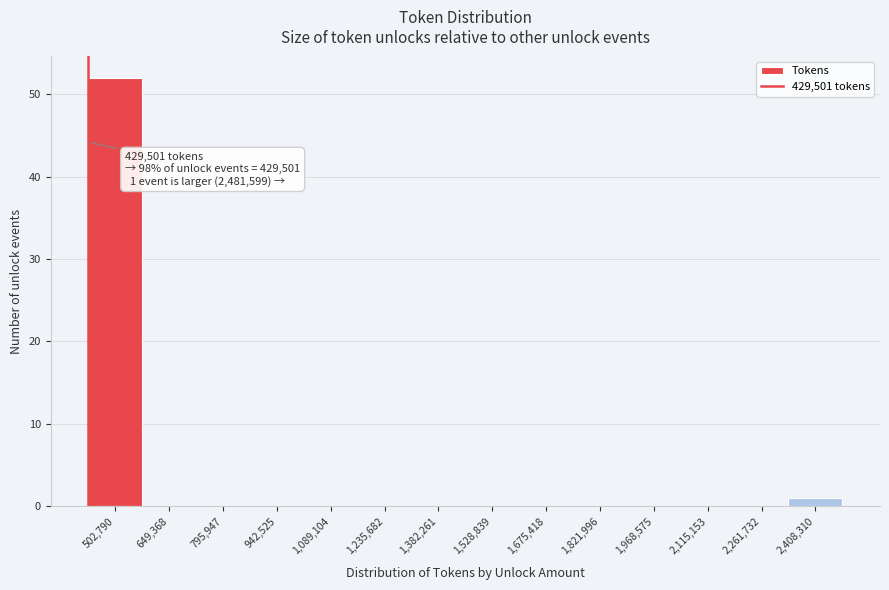

Over which range of the x-axis is the bar tallest?

420000 to 580000